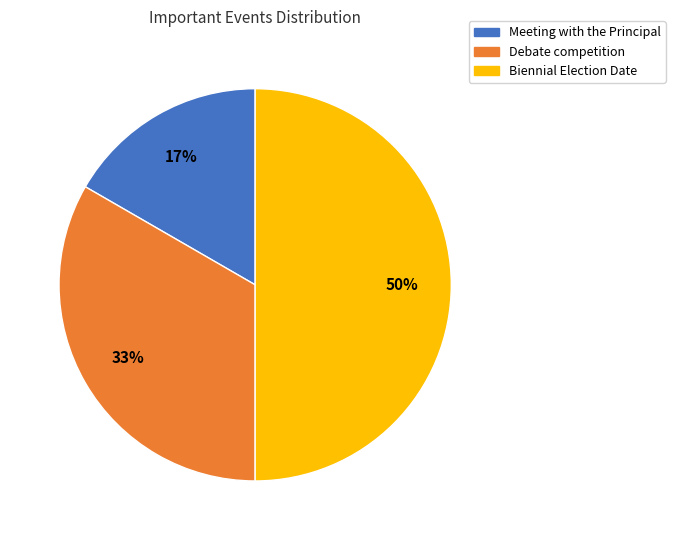

True or false: Debate competition accounts for 33% of the total.

True